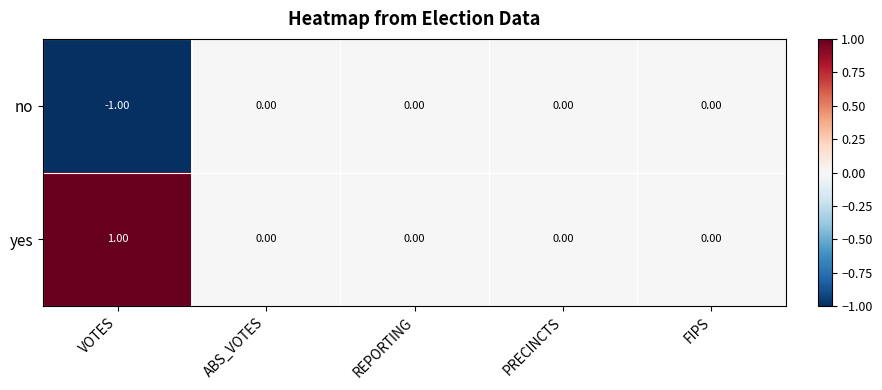

List the series in order of their overall mean, lowest first.

no, yes